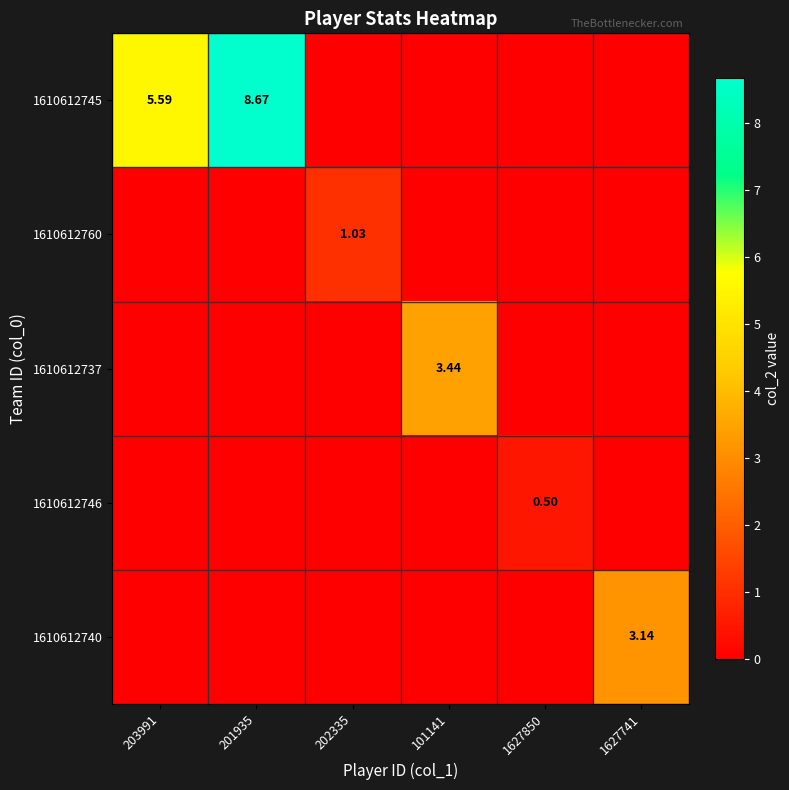

Is the value of 1610612745 at 201935 greater than the value of 1610612746 at 1627850?

Yes